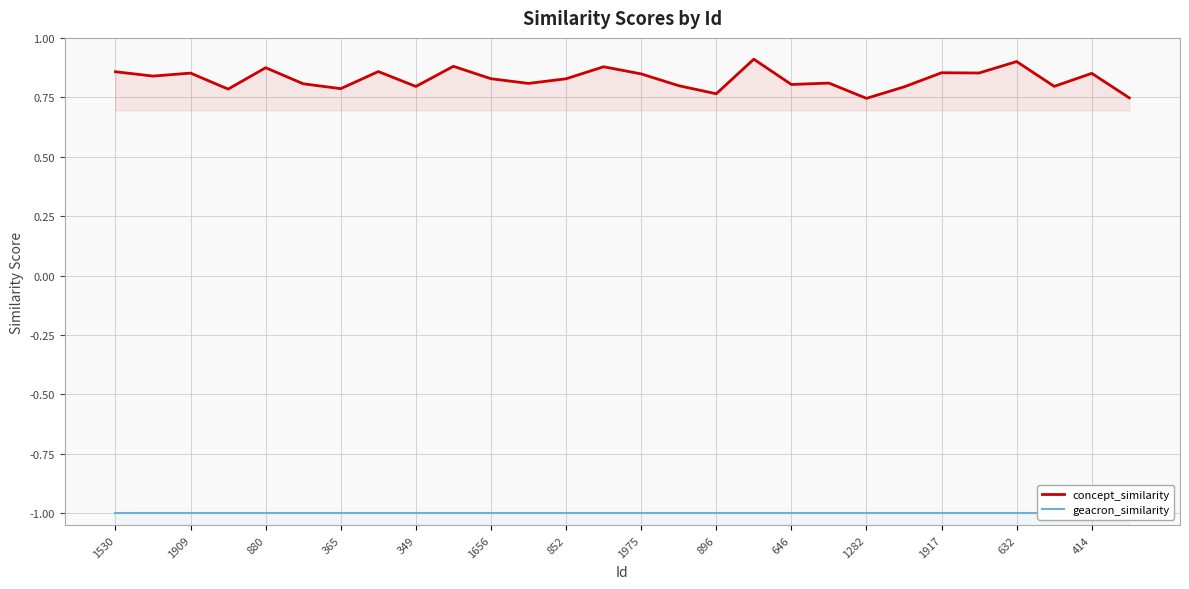

What is the sum of the concept_similarity values at 632 and 27?

1.6